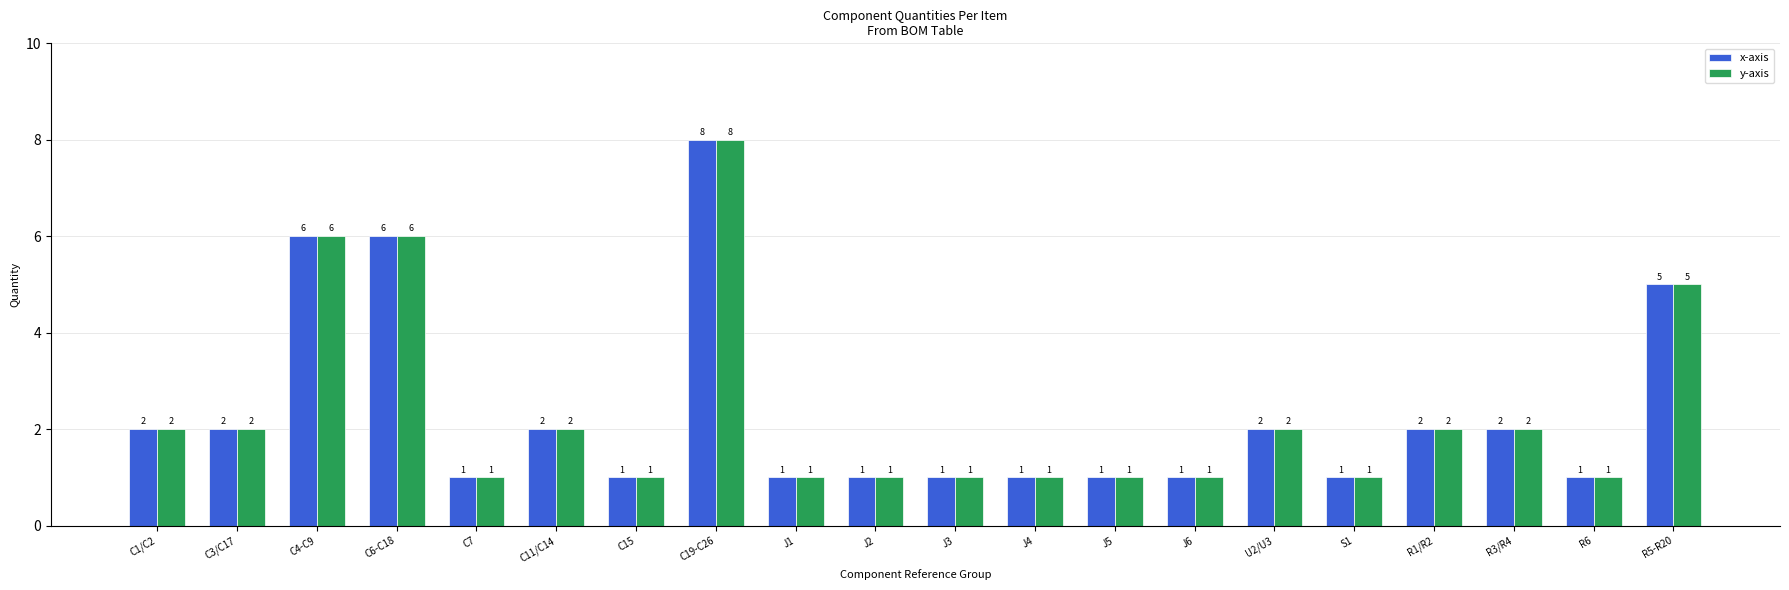

What are all the series names shown in the legend?

x-axis, y-axis